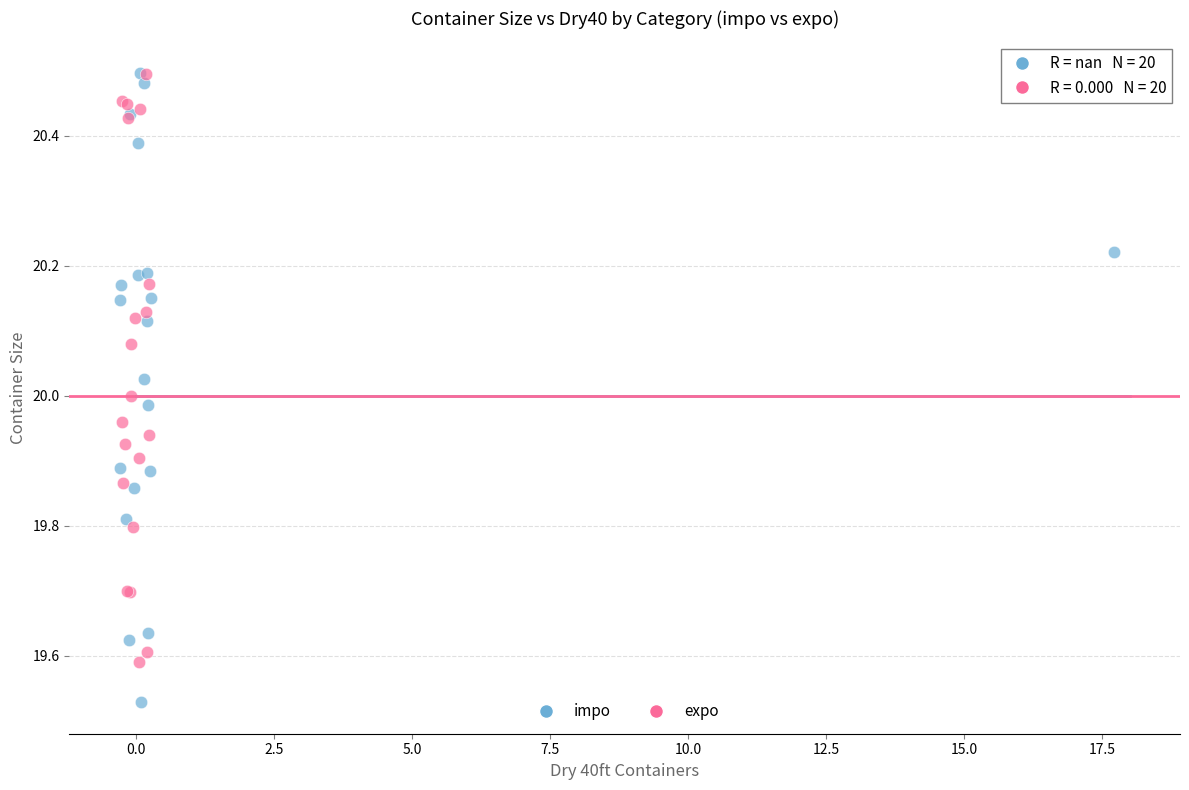

Which series contains the lowest Y value?

impo